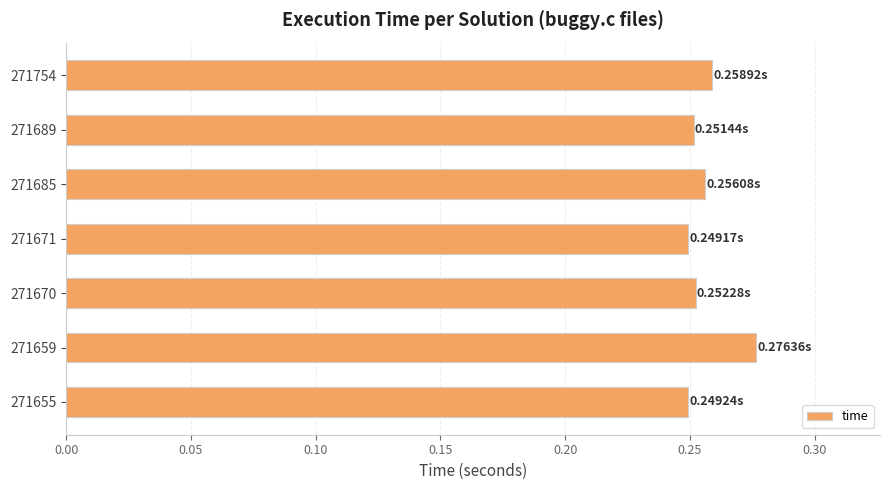

Which has a higher value, 271655 or 271754?

271754